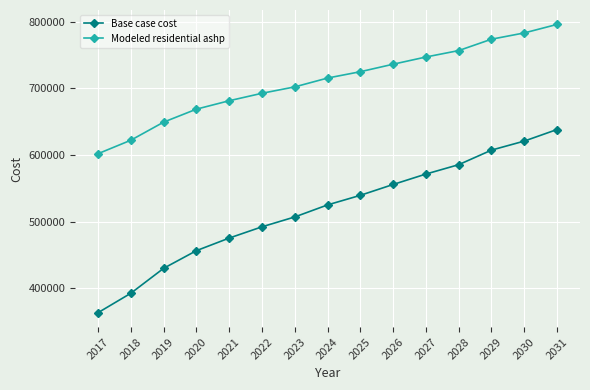

At which category is the sum across all series the highest?

2031